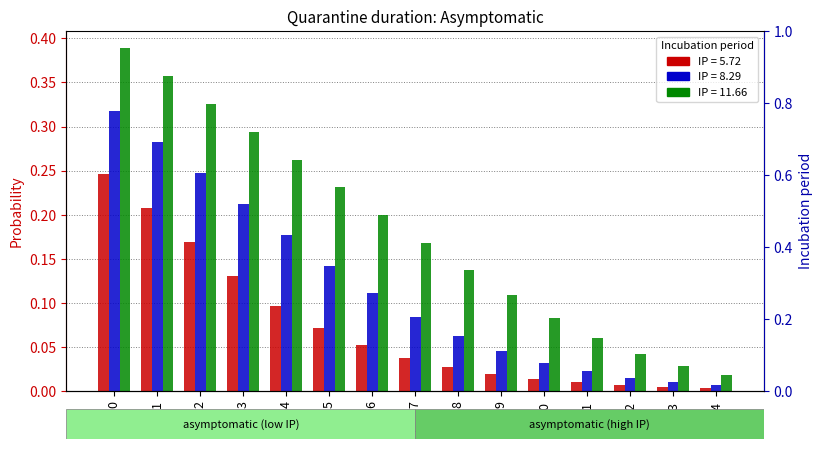

The 8.29 series shows 0.0 at 13. True or false?

True